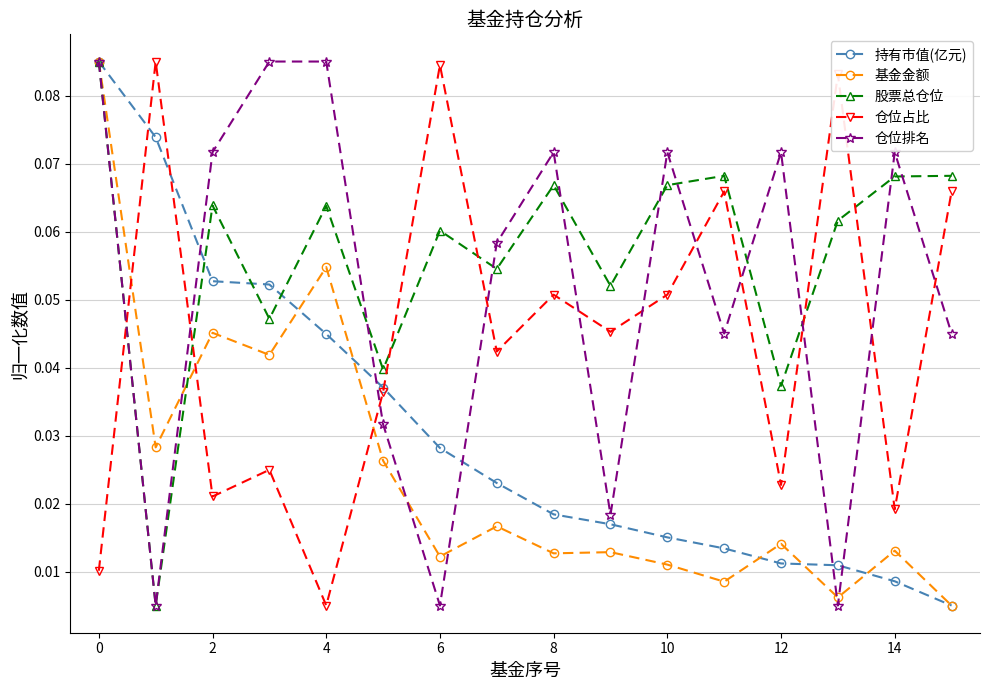

How many interior local peaks does the 仓位占比 series have?

6